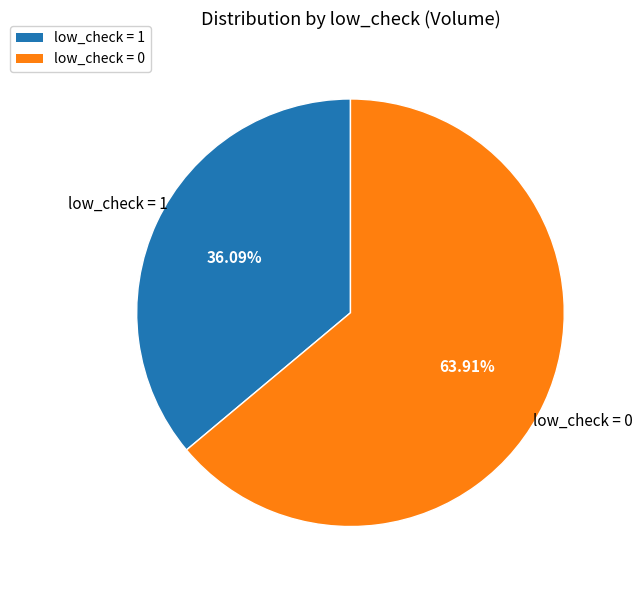

How many segments does this pie chart have?

2